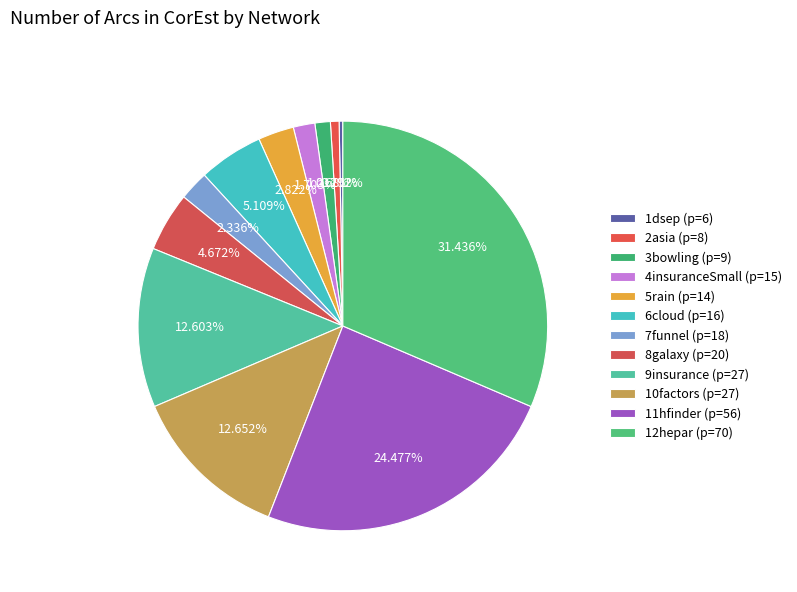

Count the number of slices in the pie.

12